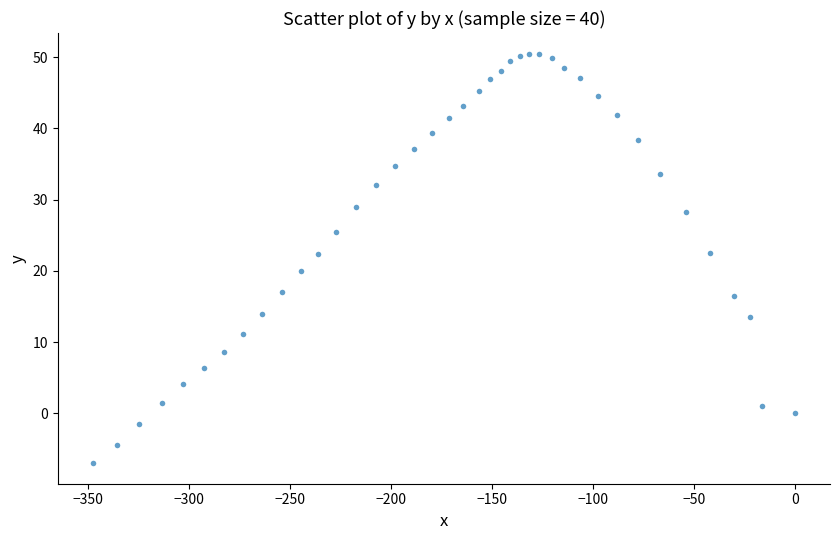

What is the range of X values (max minus min)?

347.5